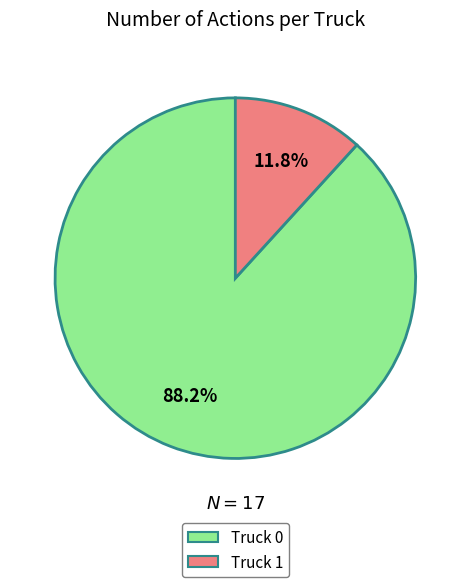

How many slices are in this pie chart?

2